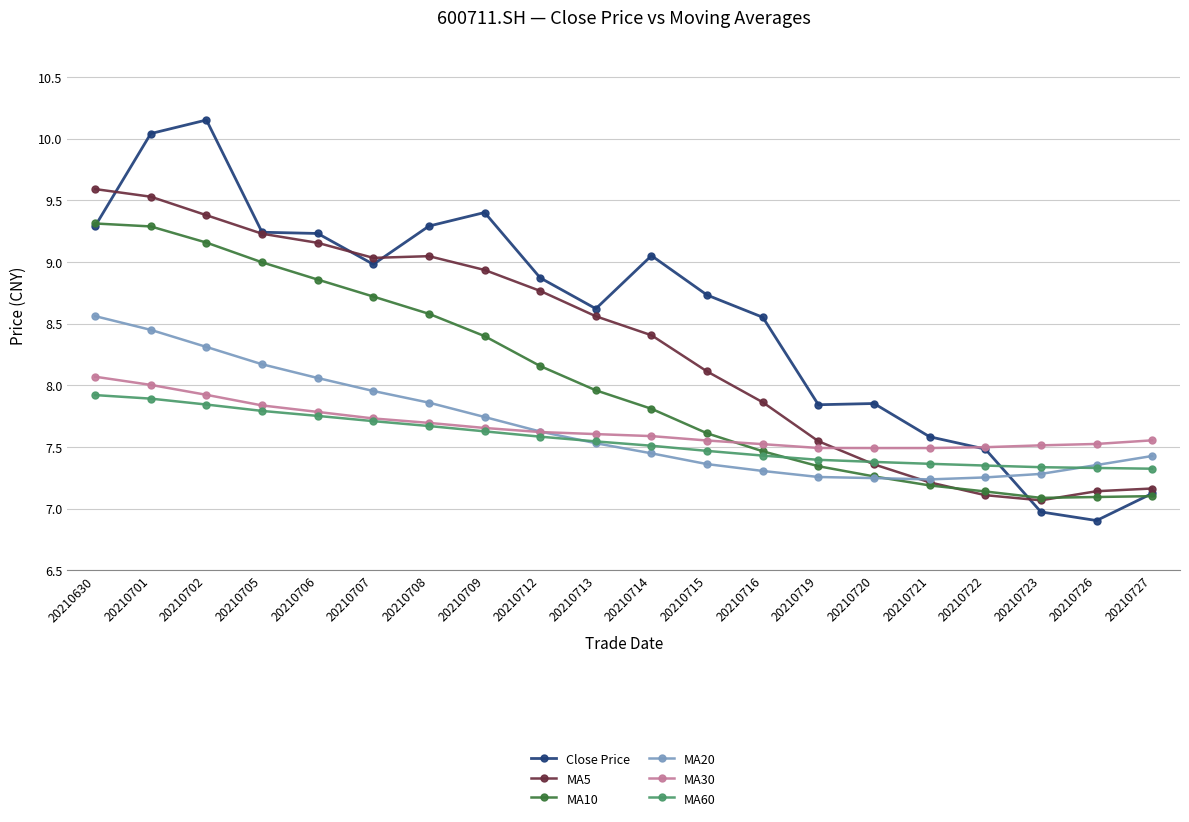

What is the sum of the MA30 values at 20210708 and 20210707?

15.4